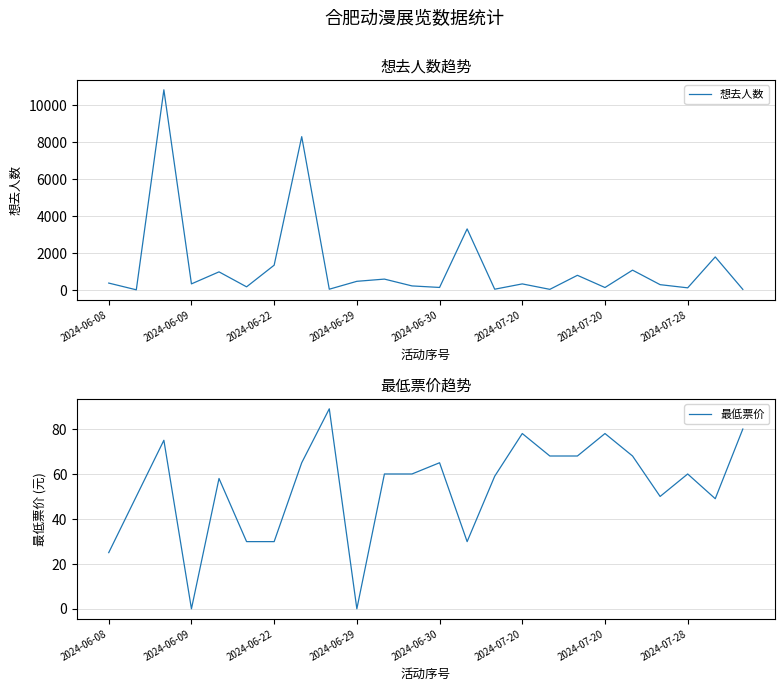

The value of 想去人数 at 14 is 25.2. True or false?

False